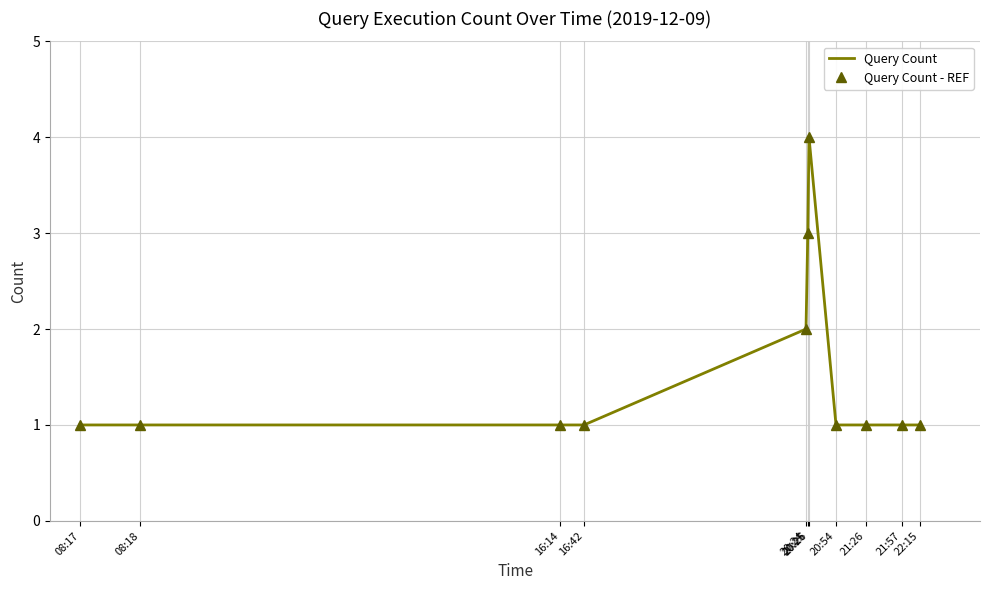

What is the lowest value of the Query Count - REF series?

1